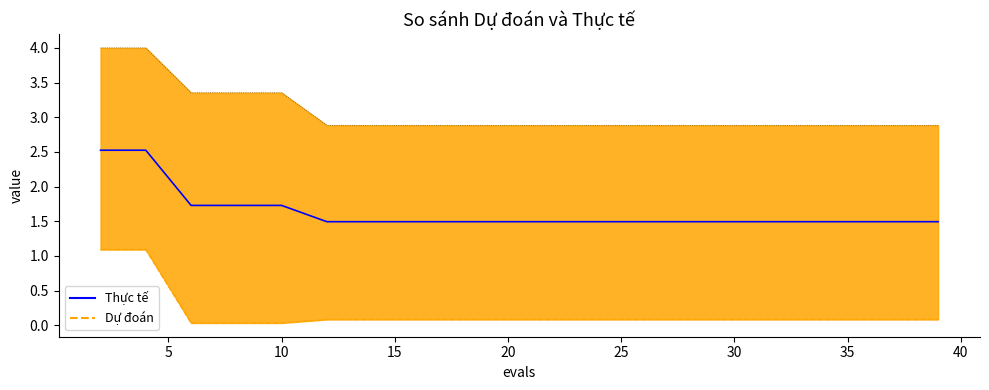

What is the average value of the worst series?

3.1